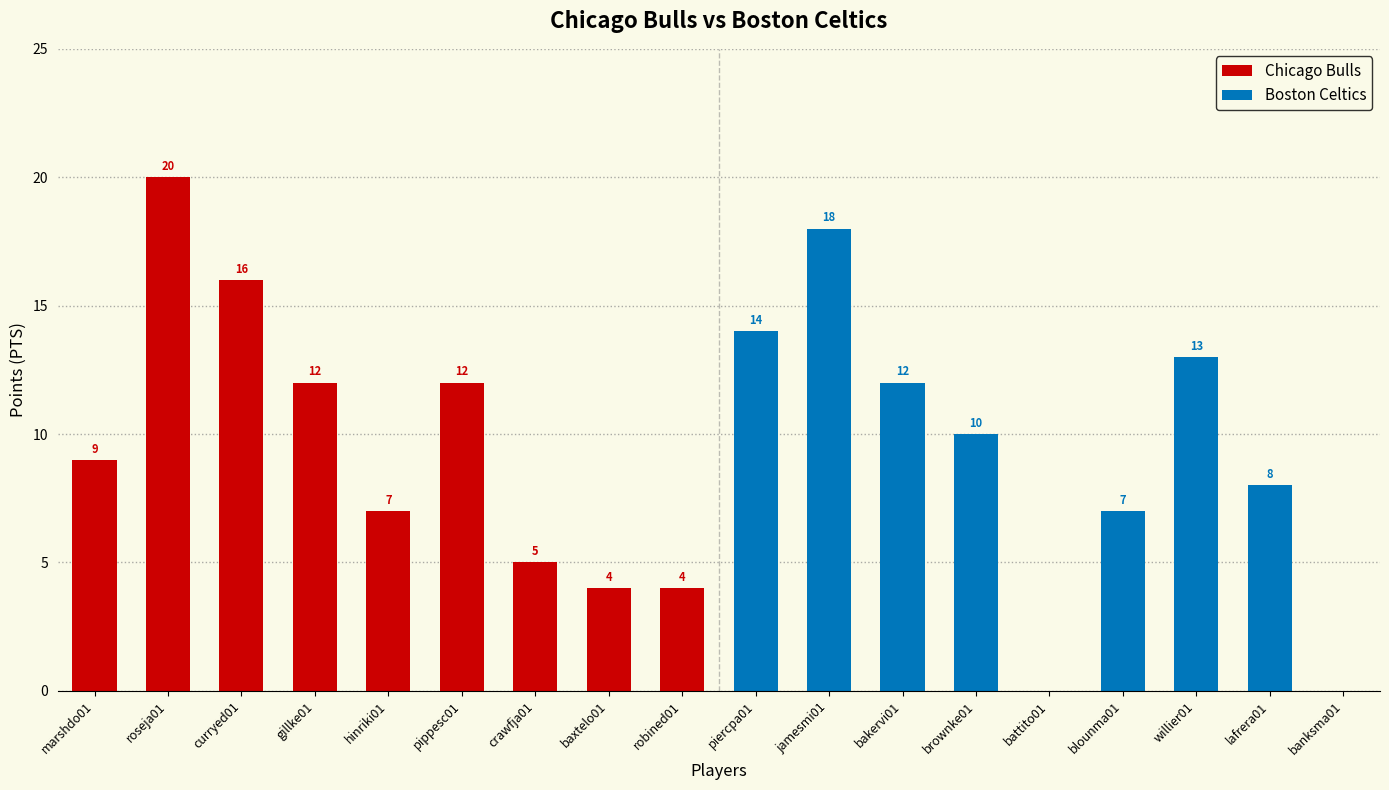

At which category is the sum across all series the highest?

roseja01